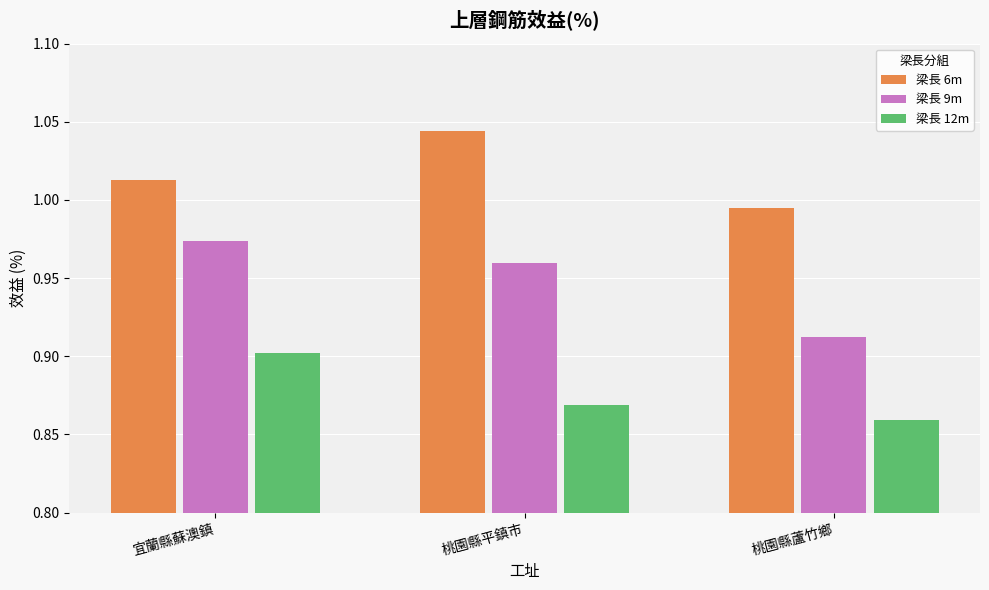

What position from the left is 宜蘭縣蘇澳鎮?

1